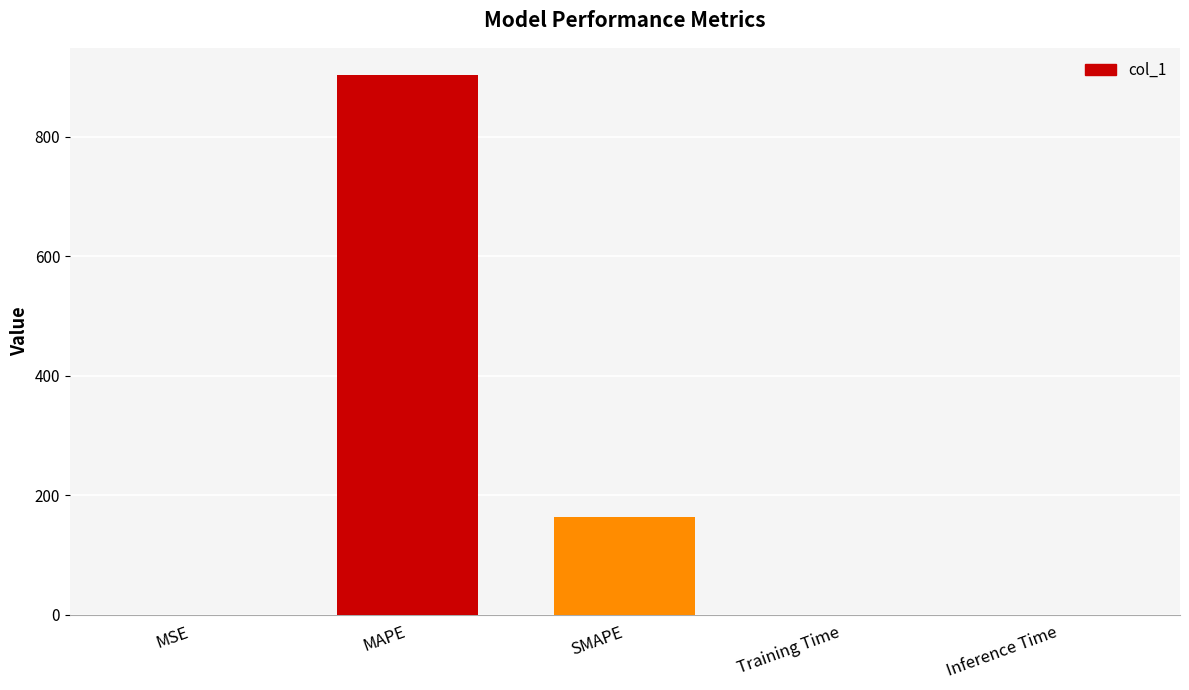

True or false: the data shows 903.4 at MAPE.

True